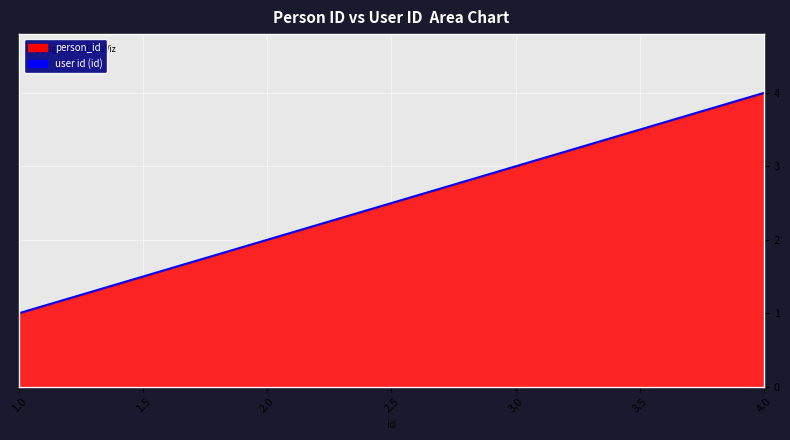

What is the change in value from 1.0 to 4.0?

+3